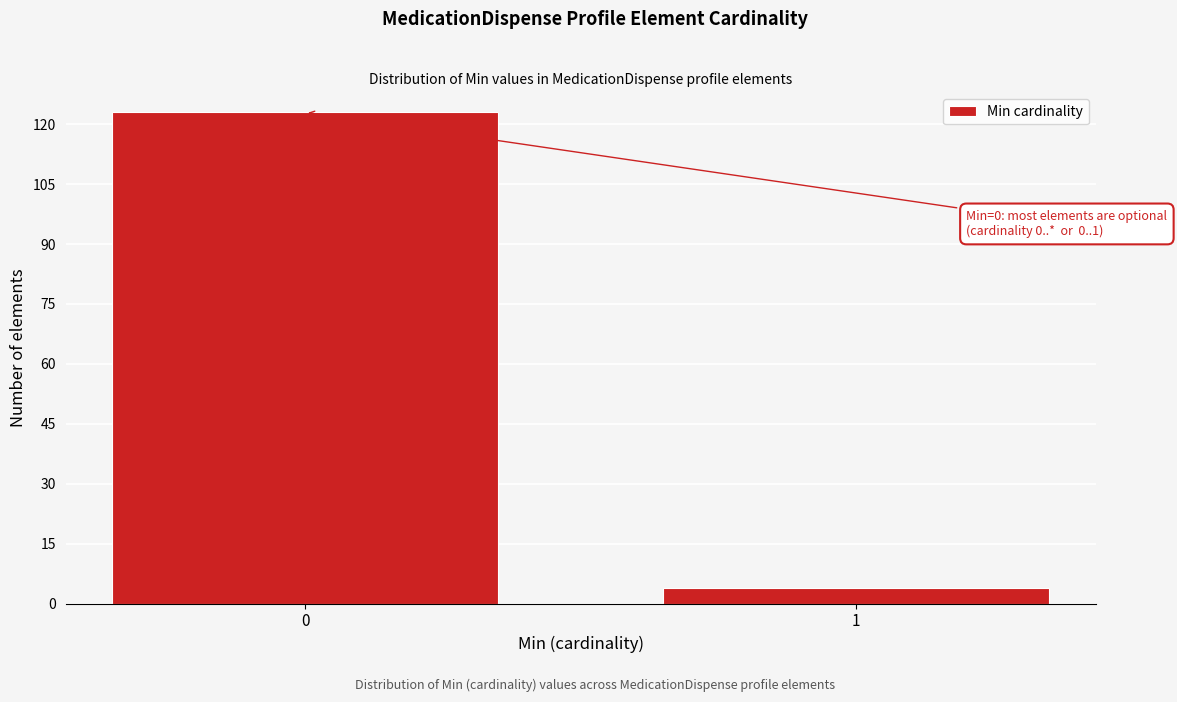

Reading left to right, what are all the values shown in this chart?

123	4